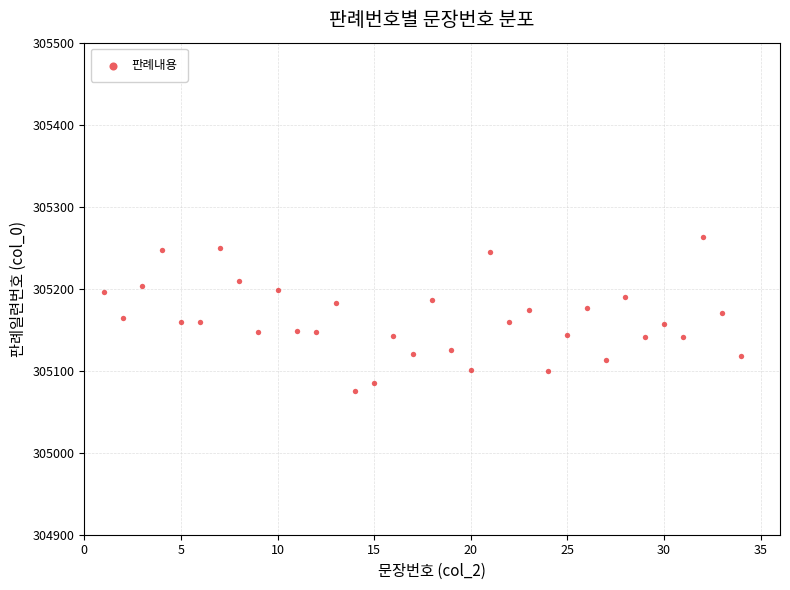

What is the range of X values (max minus min)?

33.0